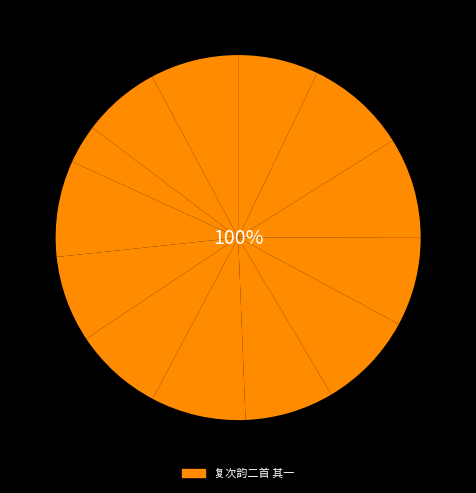

True or false: 复次韵二首 其一 accounts for 1% of the total.

False